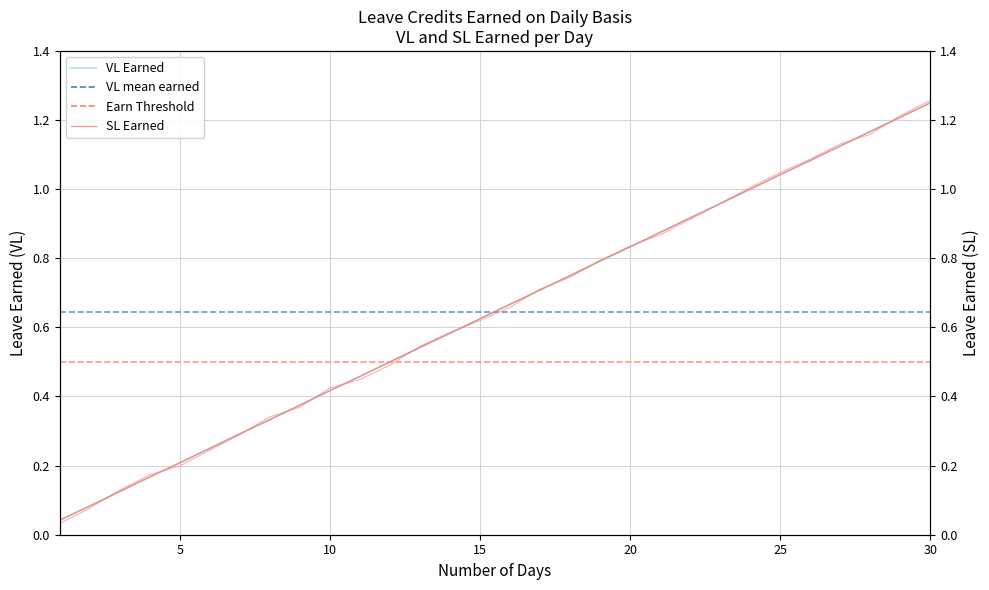

The value of SL EARNED at 14 is 0.8. True or false?

False